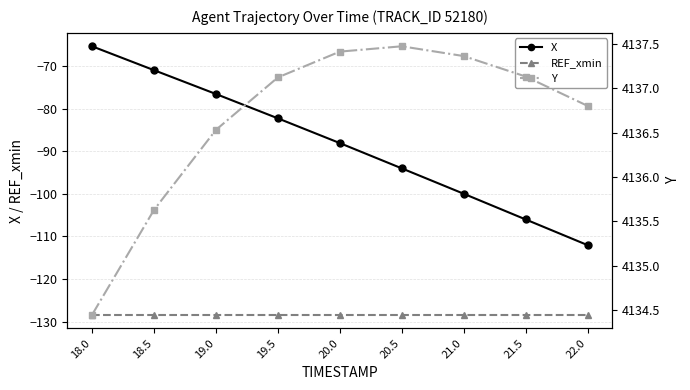

How many categories are shown in the chart?

9